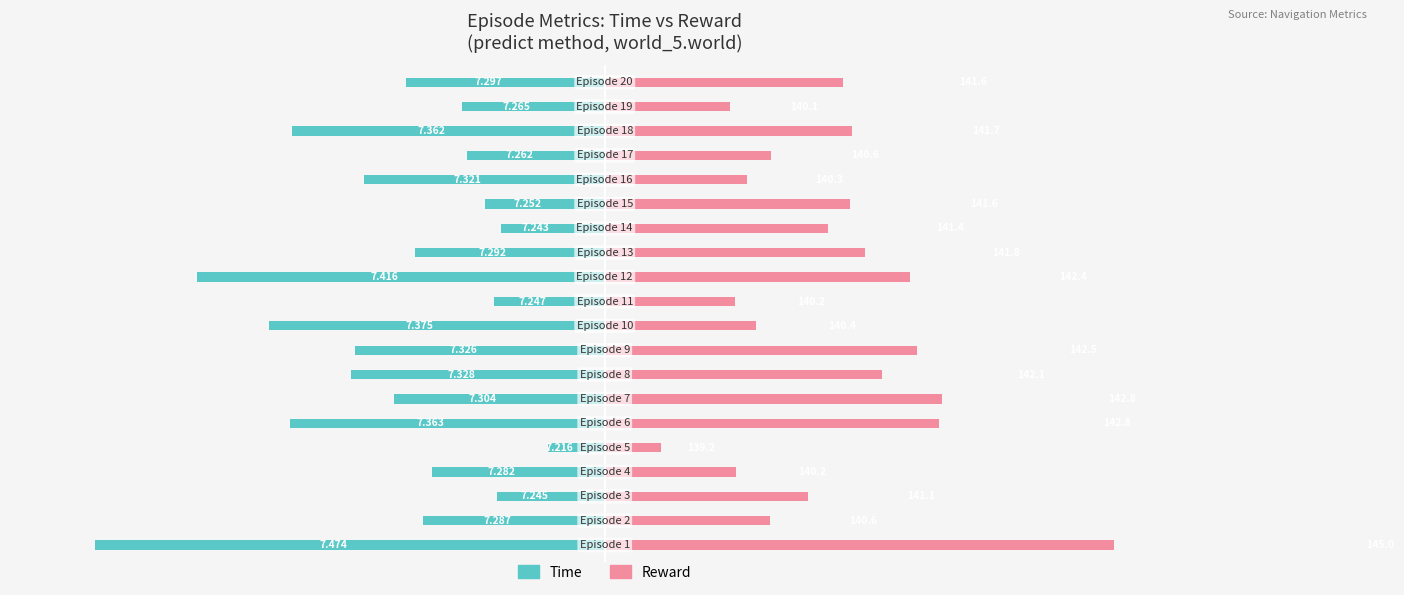

Rank the series by their maximum value, from lowest to highest.

Time, Reward